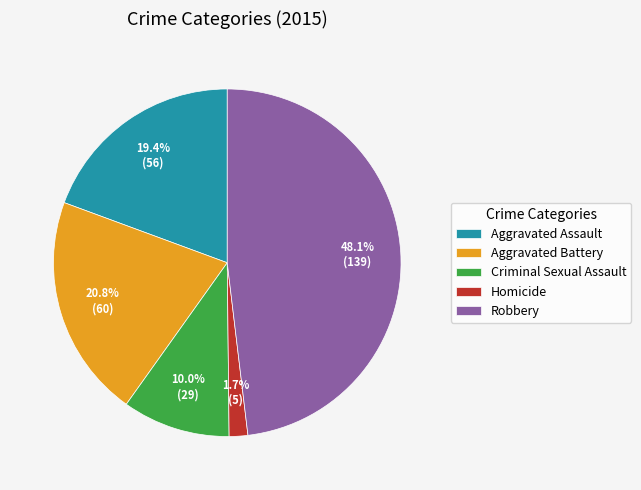

To the nearest percent, what percentage of the pie is Robbery?

48%